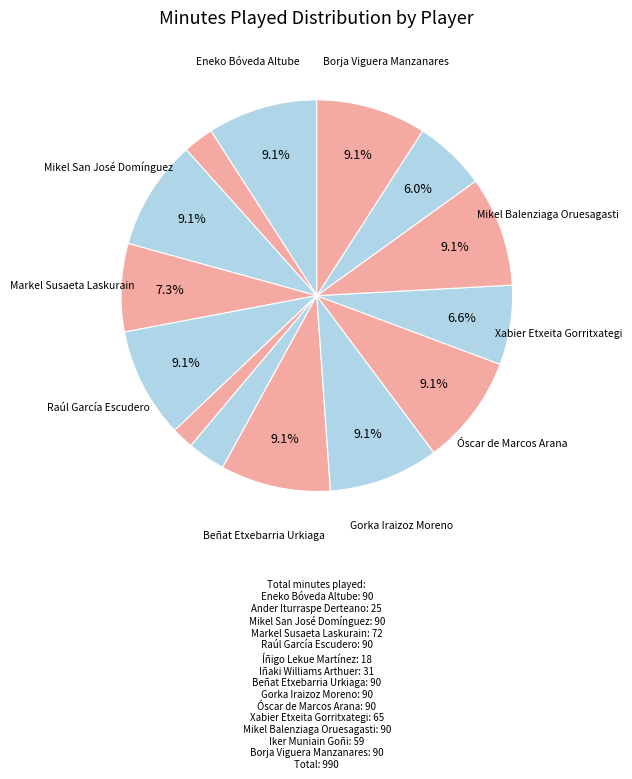

How many segments does this pie chart have?

14